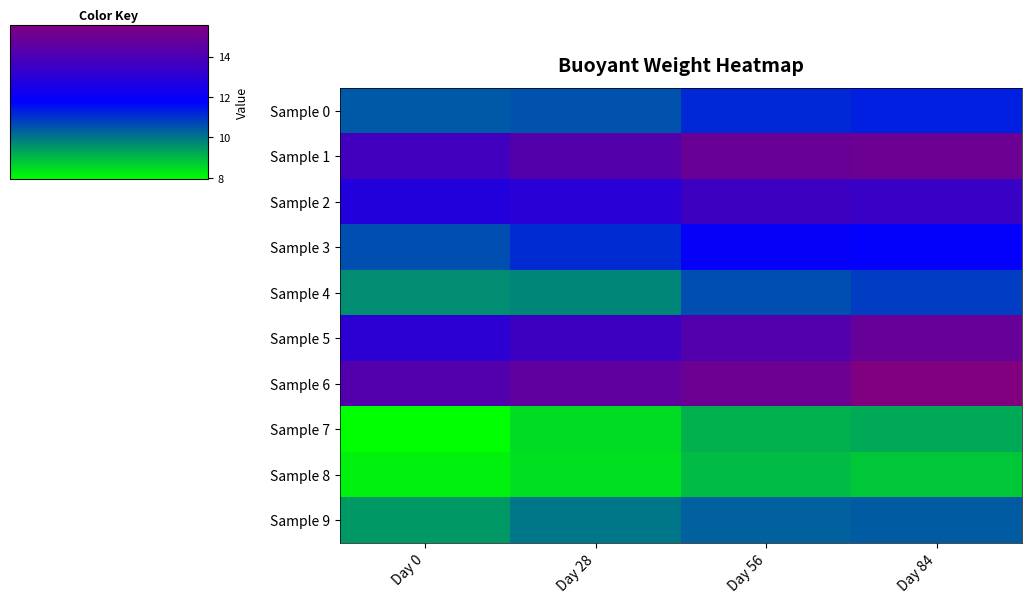

List the series in order of their peak value, lowest first.

Sample 8, Sample 7, Sample 9, Sample 4, Sample 0, Sample 3, Sample 2, Sample 5, Sample 1, Sample 6